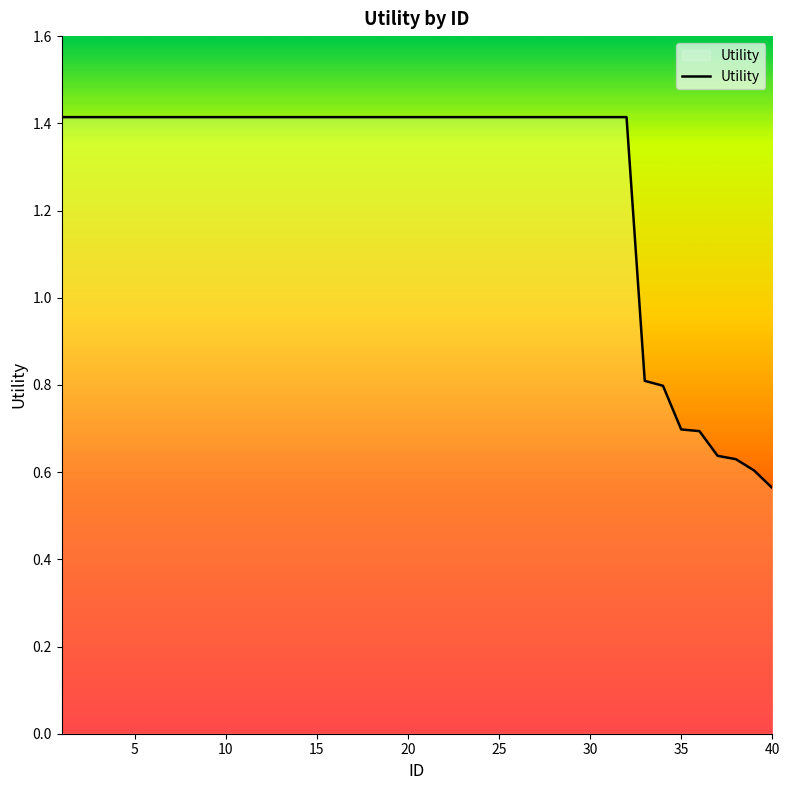

At which label is the value closest to 0?

40